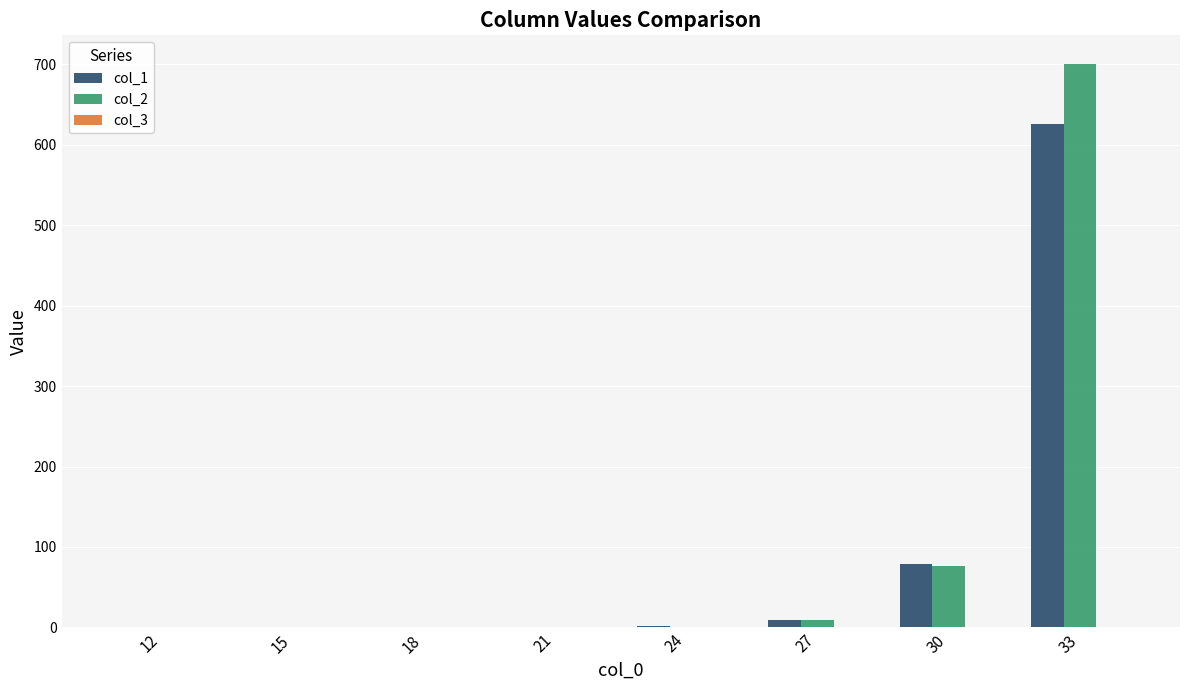

How many groups of bars are there?

8